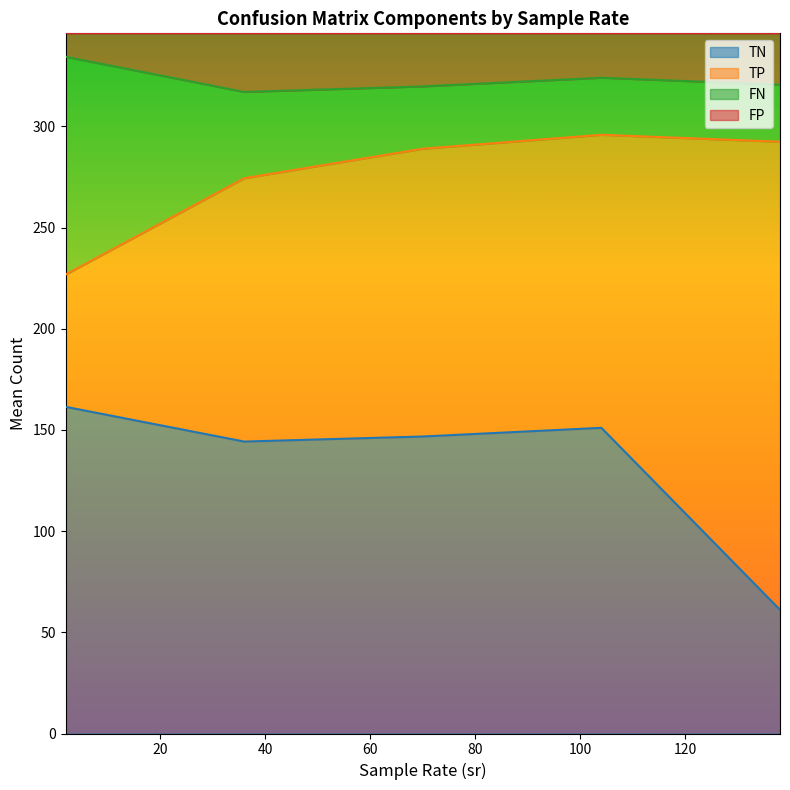

Between 206 and 274, which series saw the biggest shift?

TN